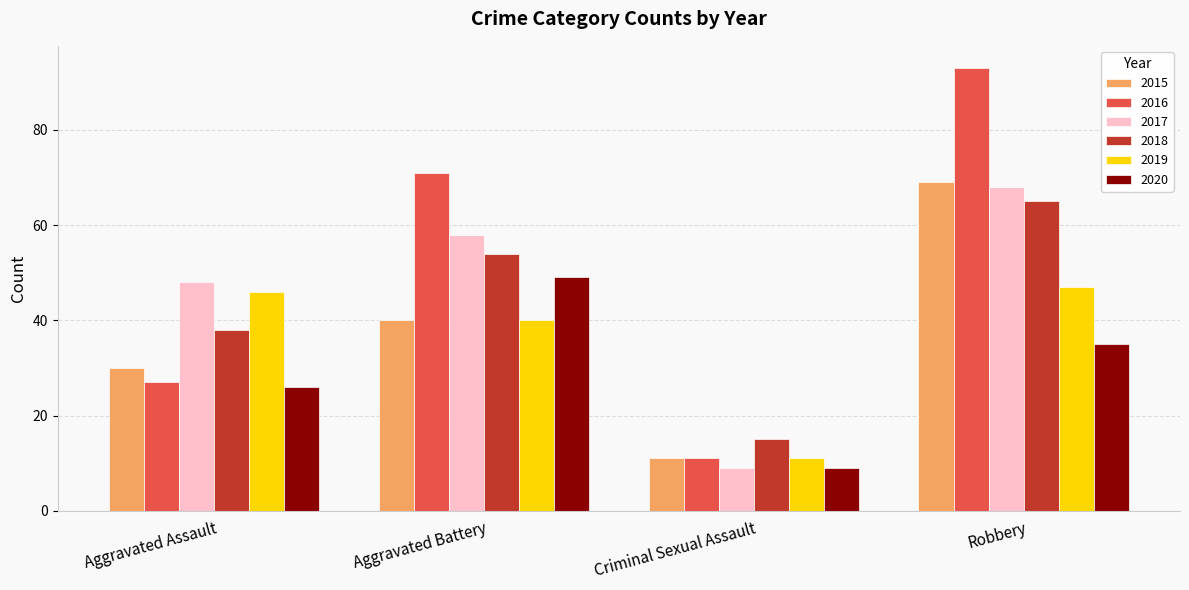

What is the difference between the highest and lowest values at Criminal Sexual Assault?

6